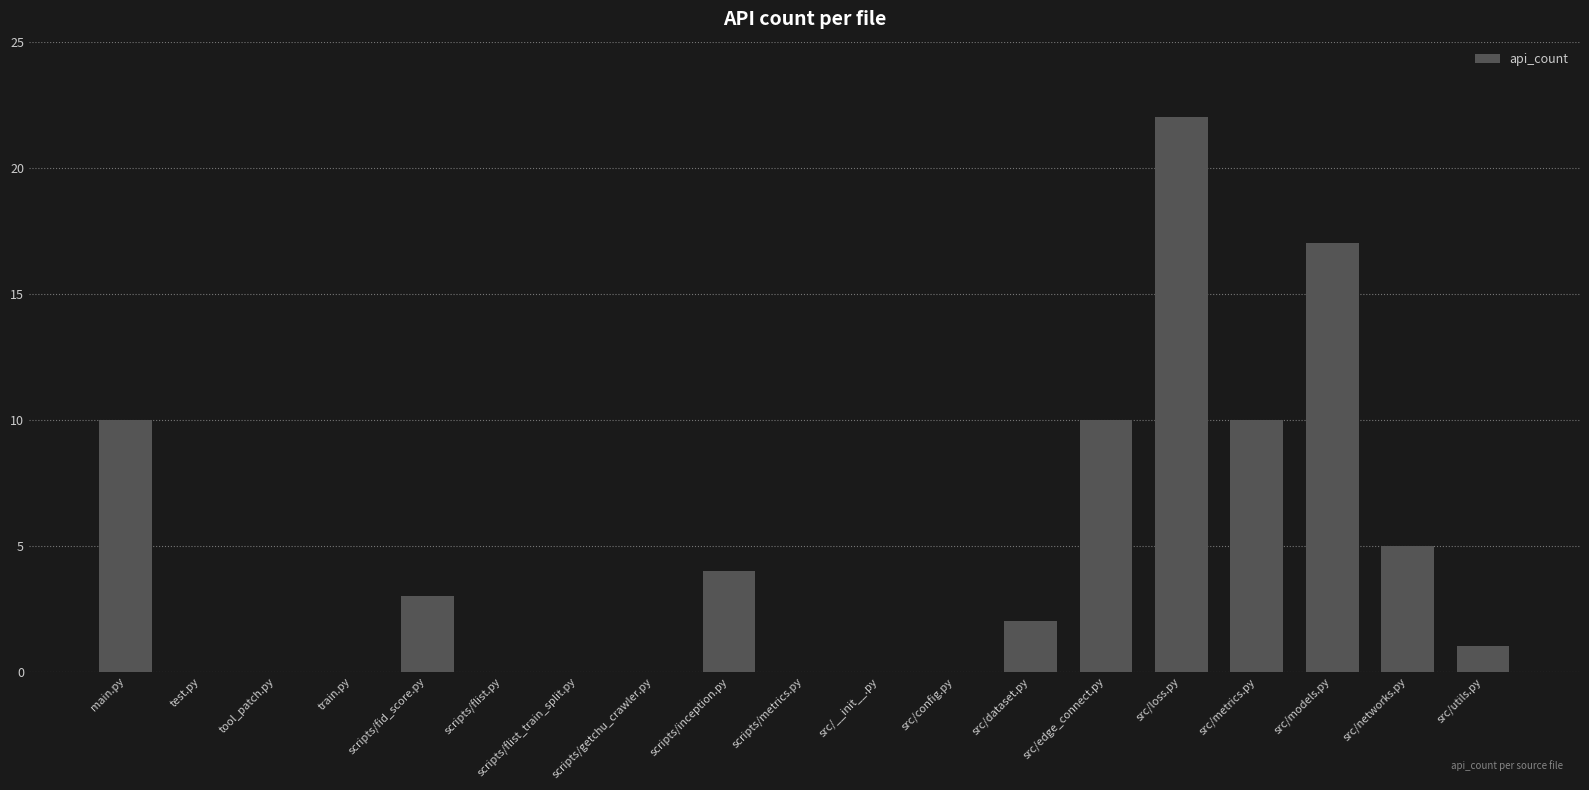

What is the sum of all values?

84